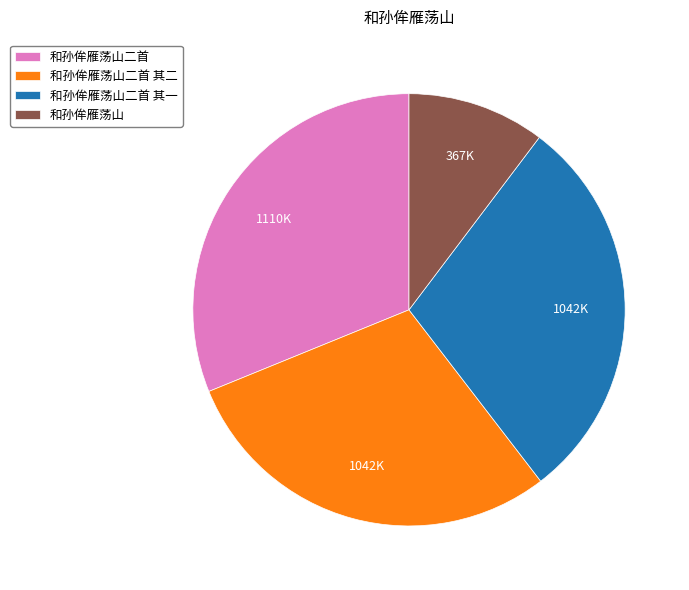

Combined, do 和孙侔雁荡山二首 其二 and 和孙侔雁荡山 account for over 50%?

No